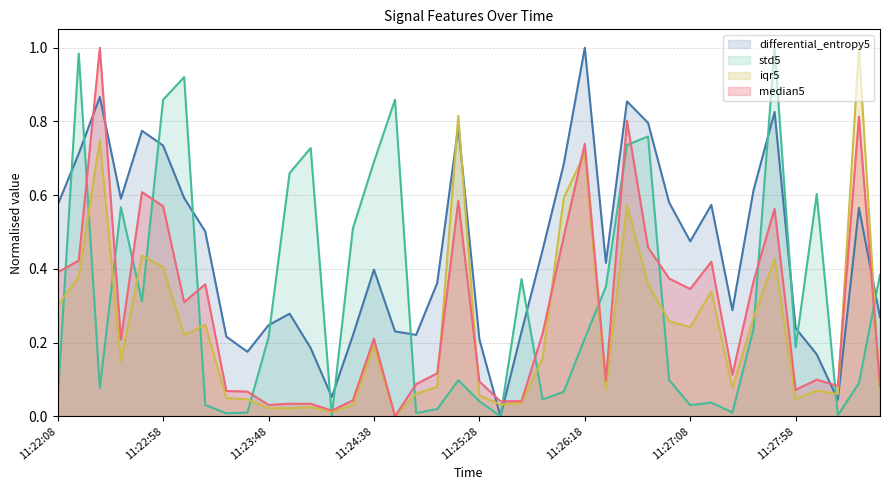

The value of iqr5 at 11:27:38 is 0.3. True or false?

True